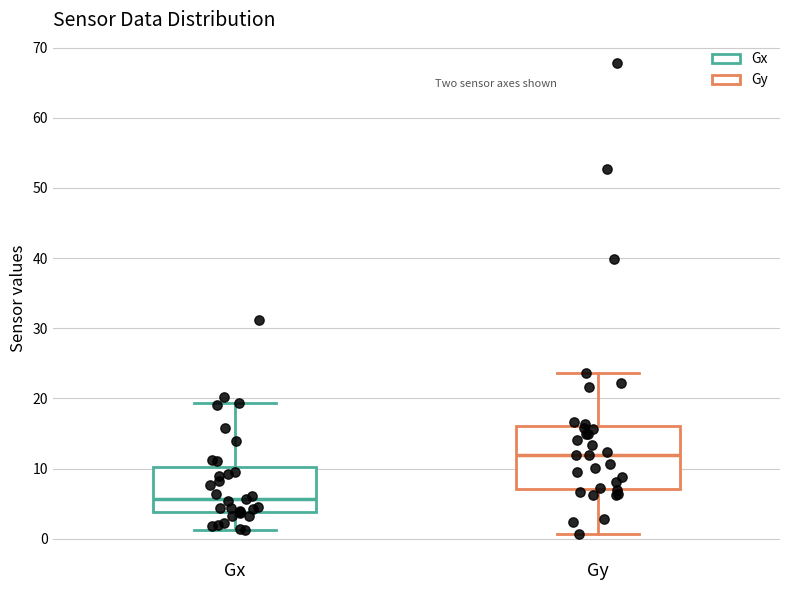

Reading left to right, transcribe this box plot: for each box, give where its median line is, the range the box spans, and where its two whiskers end, as read against the y-axis. The values are not printed on the chart, so give them approximately, as read against the axis.

Gx: median 6, box 4 to 10, whiskers 1 to 19
Gy: median 12, box 7 to 16, whiskers 1 to 24